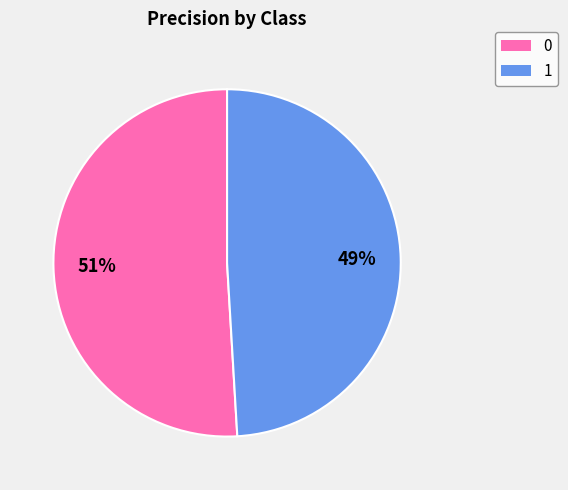

How many segments does this pie chart have?

2